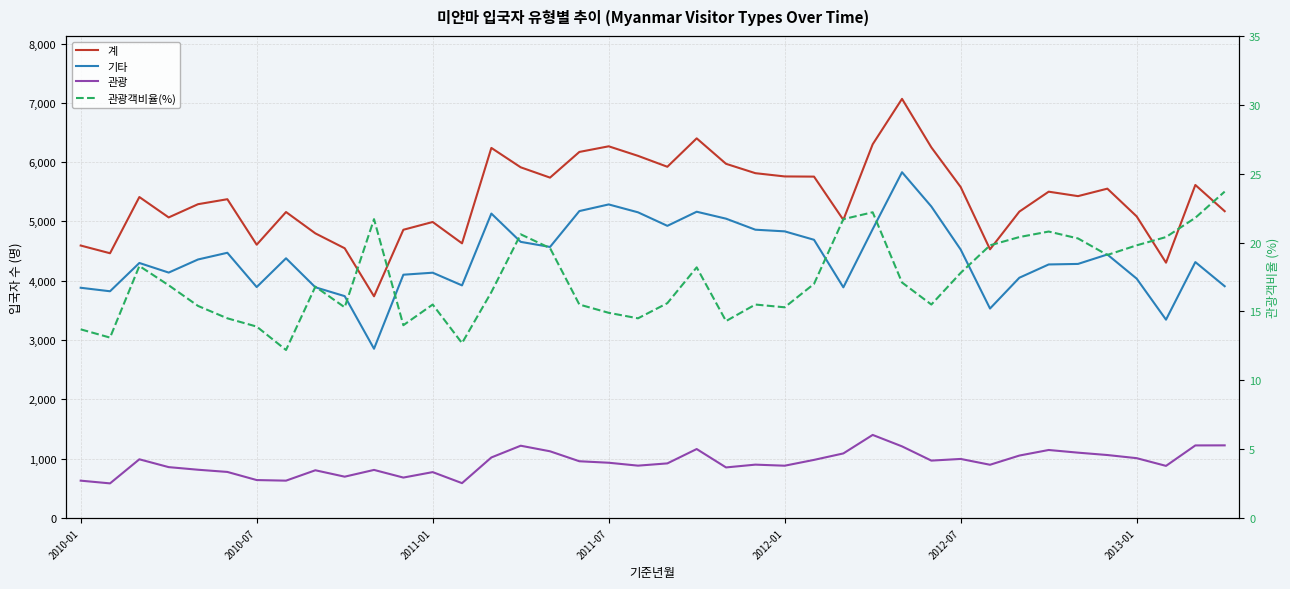

Reading left to right, list all the values displayed in this chart.

계: 4594.0	4464.0	5412.0	5068.0	5291.0	5375.0	4608.0	5159.0	4799.0	4548.0	3738.0	4860.0	4991.0	4631.0	6240.0	5913.0	5739.0	6172.0	6267.0	6106.0	5922.0	6401.0	5972.0	5814.0	5759.0	5756.0	5027.0	6301.0	7067.0	6249.0	5580.0	4530.0	5166.0	5502.0	5427.0	5553.0	5085.0	4305.0	5615.0	5173.0
기타: 3882.0	3823.0	4300.0	4138.0	4359.0	4472.0	3894.0	4379.0	3890.0	3741.0	2854.0	4102.0	4136.0	3922.0	5133.0	4656.0	4570.0	5175.0	5287.0	5154.0	4926.0	5164.0	5047.0	4861.0	4833.0	4691.0	3889.0	4870.0	5830.0	5252.0	4526.0	3532.0	4051.0	4275.0	4284.0	4443.0	4036.0	3344.0	4315.0	3908.0
관광: 630.0	584.0	990.0	858.0	814.0	777.0	640.0	630.0	805.0	697.0	811.0	682.0	774.0	588.0	1021.0	1219.0	1125.0	957.0	932.0	883.0	921.0	1163.0	853.0	900.0	882.0	980.0	1089.0	1401.0	1208.0	968.0	996.0	898.0	1053.0	1147.0	1102.0	1062.0	1009.0	879.0	1224.0	1225.0
관광객비율(%): 13.7	13.1	18.3	16.9	15.4	14.5	13.9	12.2	16.8	15.3	21.7	14.0	15.5	12.7	16.4	20.6	19.6	15.5	14.9	14.5	15.6	18.2	14.3	15.5	15.3	17.0	21.7	22.2	17.1	15.5	17.8	19.8	20.4	20.8	20.3	19.1	19.8	20.4	21.8	23.7